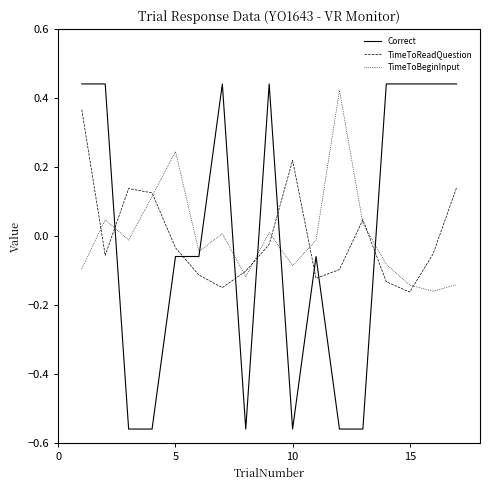

Which series has the largest range (max minus min)?

Correct